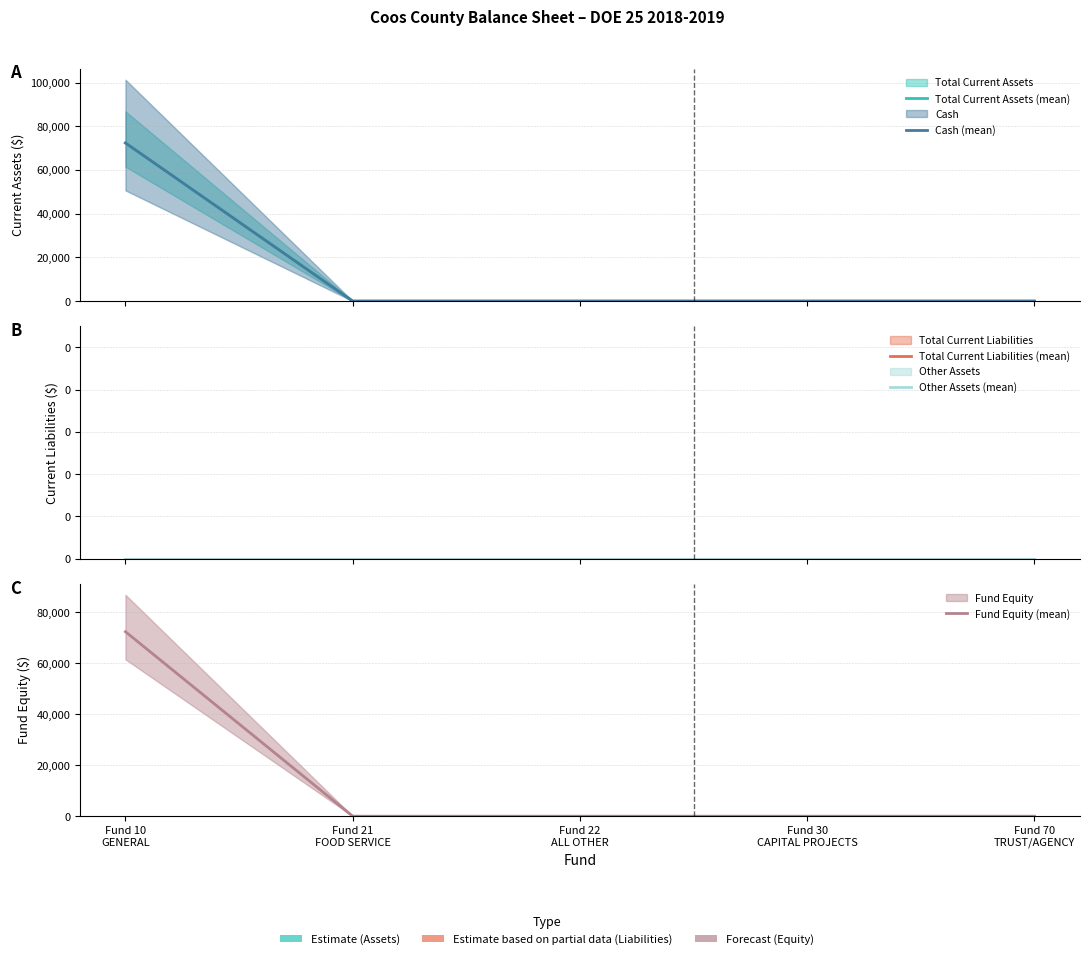

Reading right to left, what are all the values shown in this chart?

Total Current Assets (mean): 0.0	0.0	0.0	0.0	72368.0
Cash (mean): 0.0	0.0	0.0	0.0	72368.0
Total Current Liabilities (mean): 0.0	0.0	0.0	0.0	0.0
Other Assets (mean): 0.0	0.0	0.0	0.0	0.0
Fund Equity (mean): 0.0	0.0	0.0	0.0	72368.0